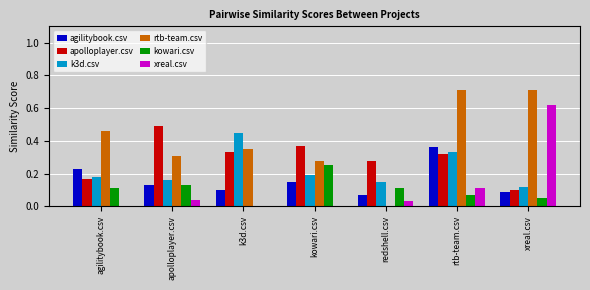

What are all the series names shown in the legend?

agilitybook.csv, apolloplayer.csv, k3d.csv, rtb-team.csv, kowari.csv, xreal.csv